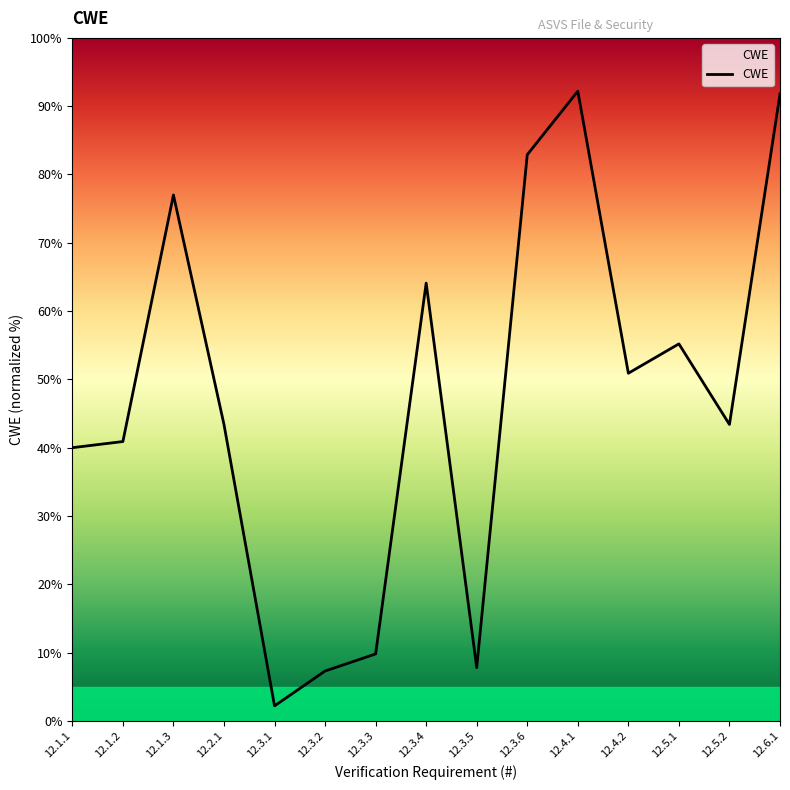

Does the chart have visible grid lines?

No